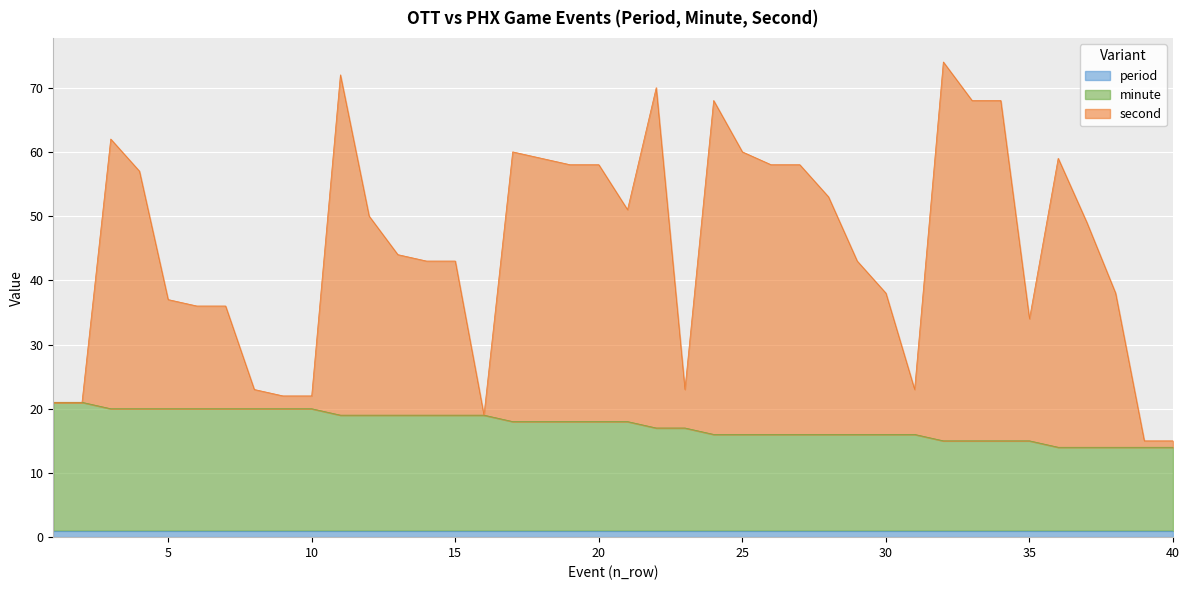

True or false: minute has more than 2 points higher than both neighbors.

False